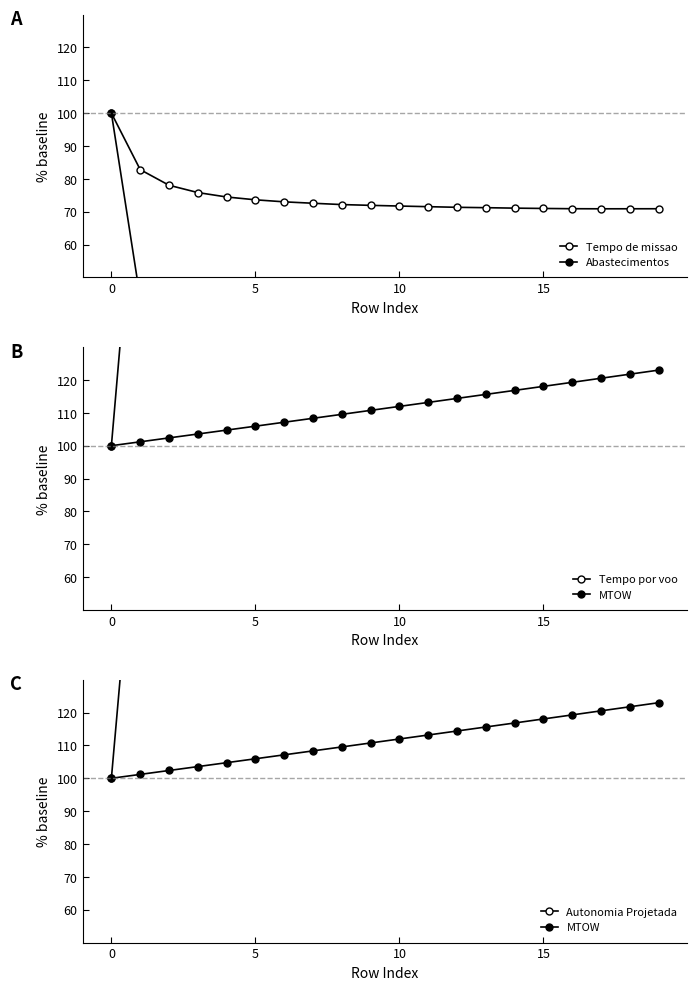

Rank the series by their maximum value, from lowest to highest.

Tempo de missao, Abastecimentos, MTOW, Autonomia Projetada, Tempo por voo